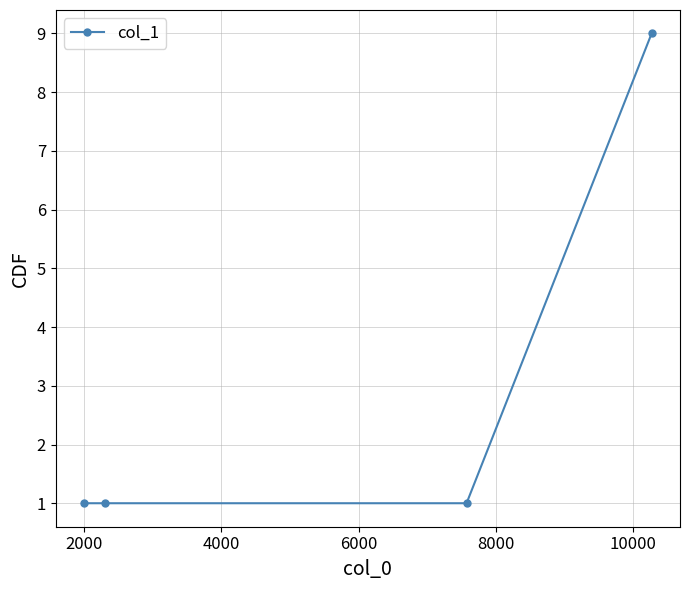

Reading right to left, extract all data points from this chart.

9	1	1	1